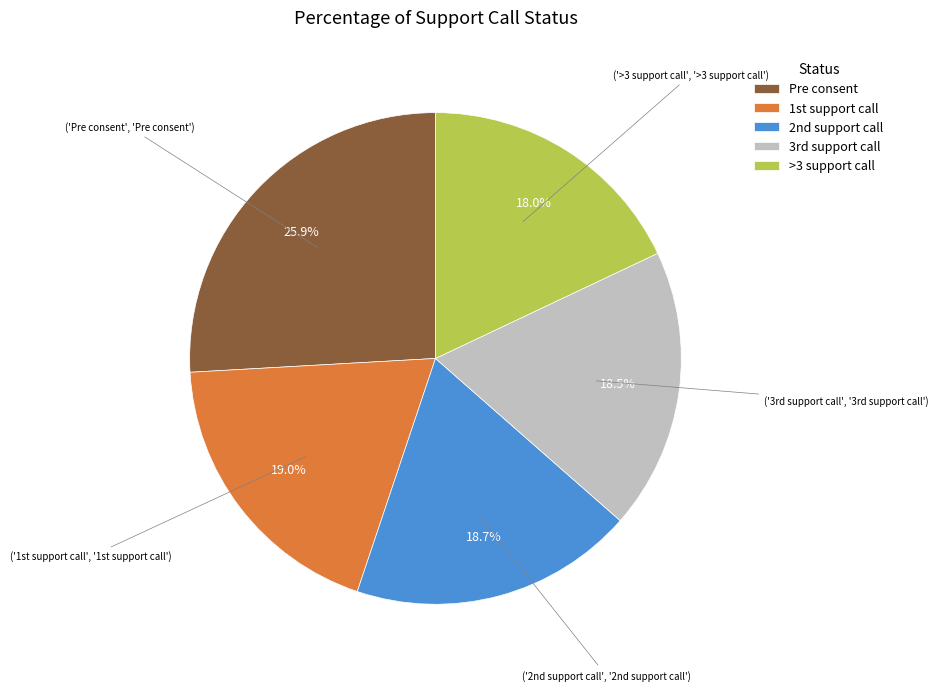

To the nearest percent, what portion does Pre consent represent?

26%